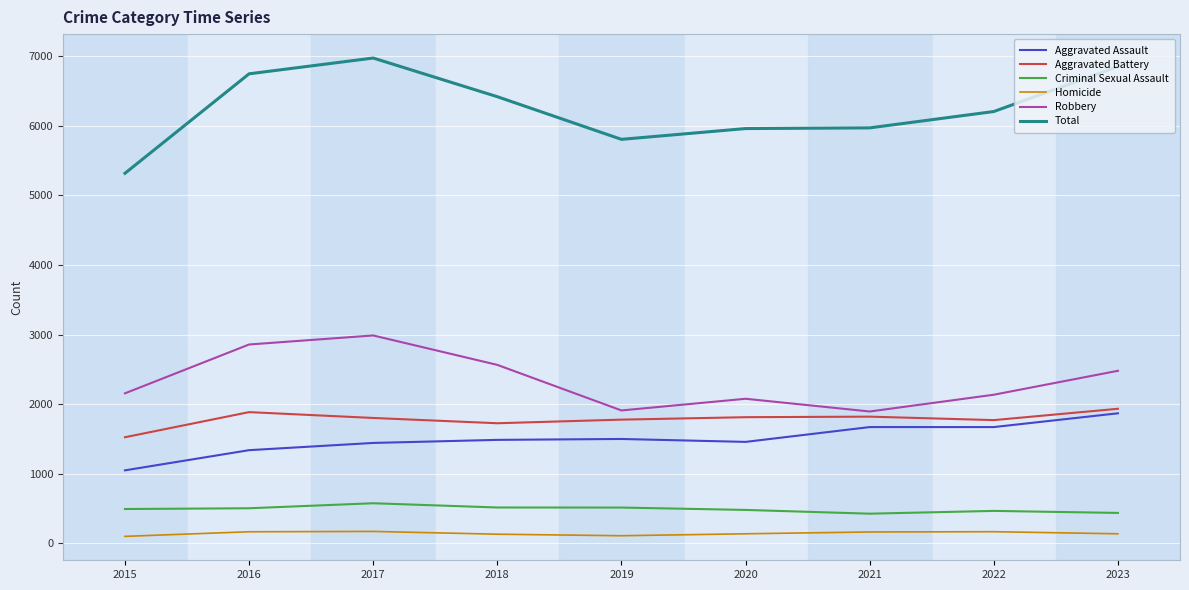

True or false: Total and Criminal Sexual Assault cross at least once.

False